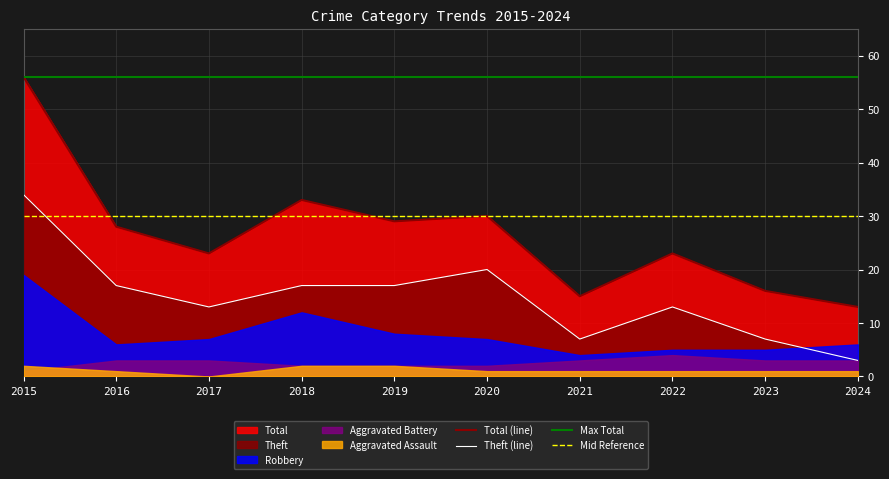

Reading left to right, what are all the values shown in this chart?

Aggravated Assault: 2015=2	2016=1	2017=0	2018=2	2019=2	2020=1	2021=1	2022=1	2023=1	2024=1
Aggravated Battery: 2015=1	2016=3	2017=3	2018=2	2019=2	2020=2	2021=3	2022=4	2023=3	2024=3
Robbery: 2015=19	2016=6	2017=7	2018=12	2019=8	2020=7	2021=4	2022=5	2023=5	2024=6
Theft: 2015=34	2016=17	2017=13	2018=17	2019=17	2020=20	2021=7	2022=13	2023=7	2024=3
Total: 2015=56	2016=28	2017=23	2018=33	2019=29	2020=30	2021=15	2022=23	2023=16	2024=13